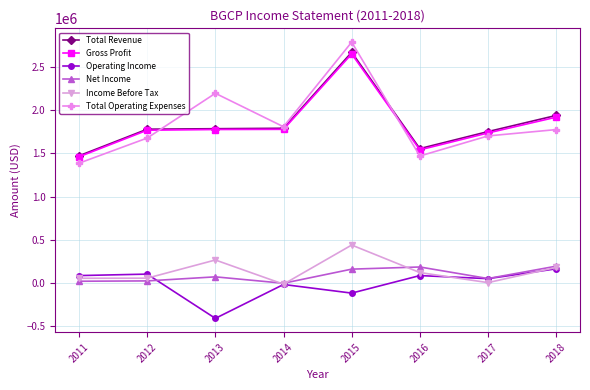

Which series has the widest spread of values?

Total Operating Expenses